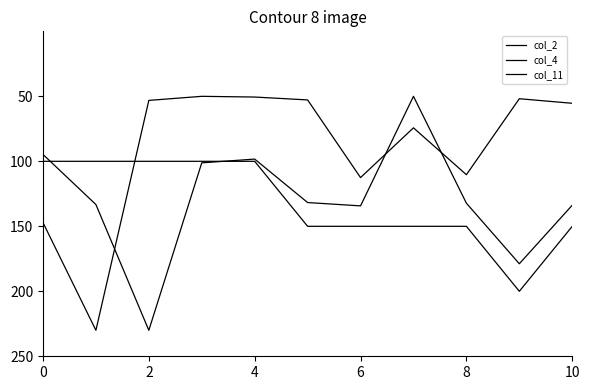

Reading left to right, what are all the values shown in this chart?

col_2: 94.7	133.3	230.0	101.2	98.3	131.7	134.3	50.0	132.2	178.8	133.8
col_4: 147.1	230.0	53.1	50.0	50.6	52.8	112.5	74.2	110.3	51.8	55.4
col_11: 100.0	100.0	100.0	100.0	100.0	150.0	150.0	150.0	150.0	200.0	150.0